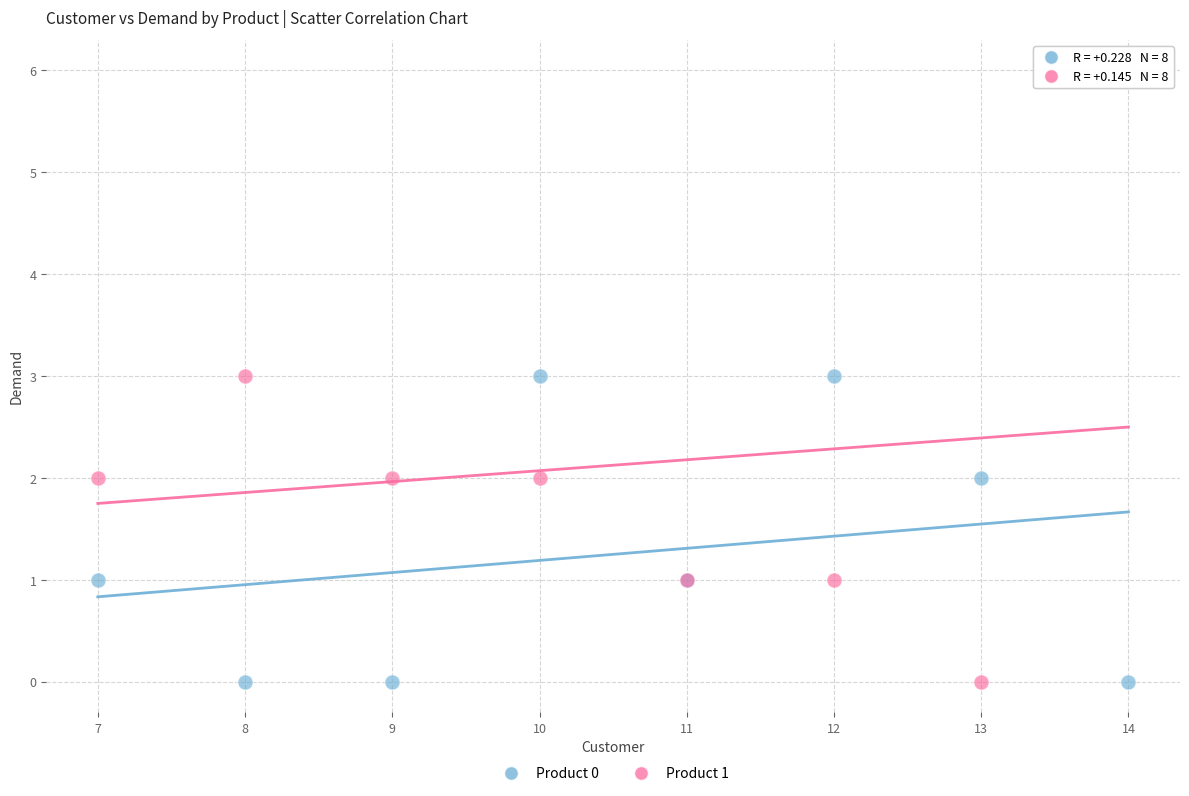

Which series has the widest spread of Y values?

Product 1